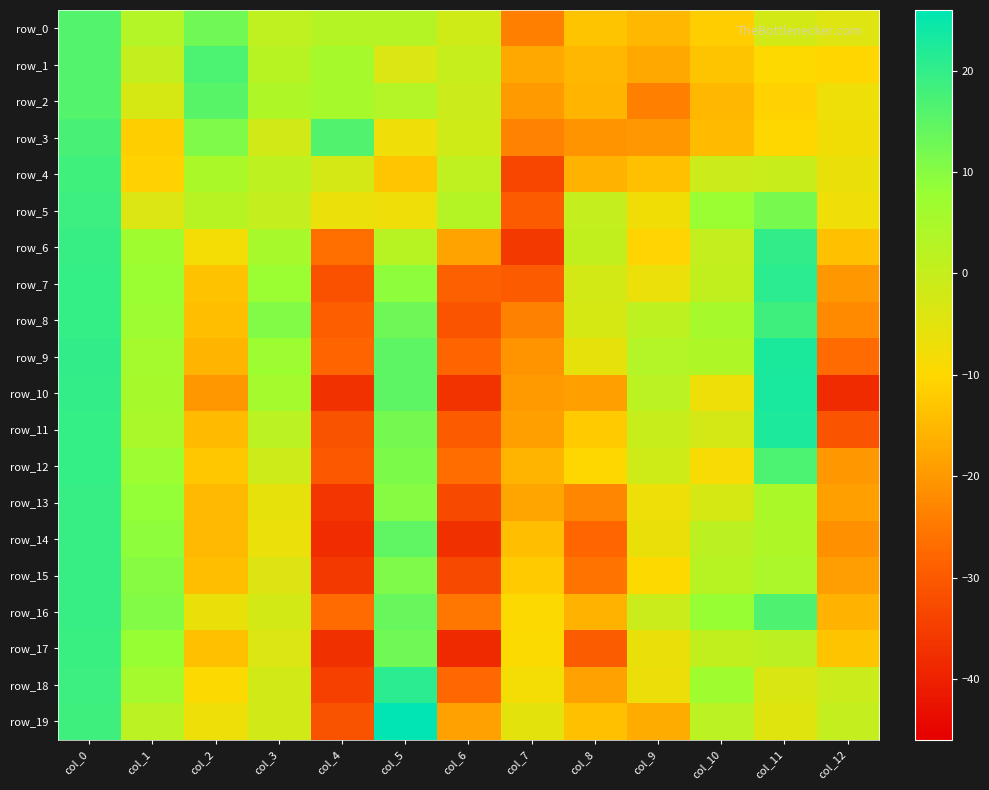

The row_10 series shows -19.9 at col_2. True or false?

True